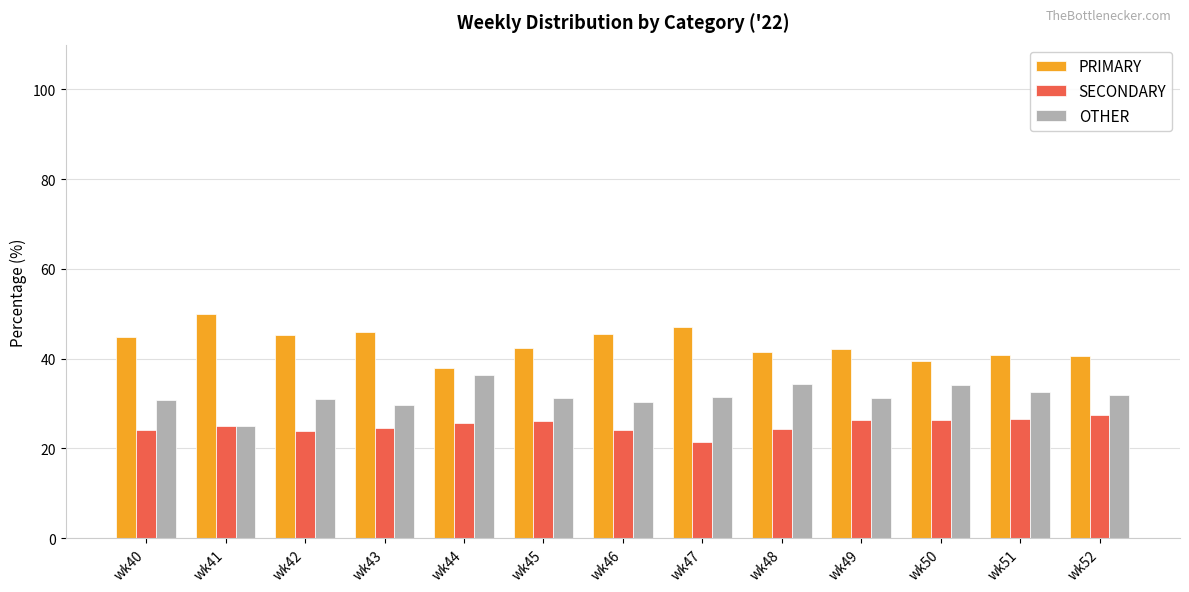

List the series in order of their peak value, highest first.

PRIMARY, OTHER, SECONDARY